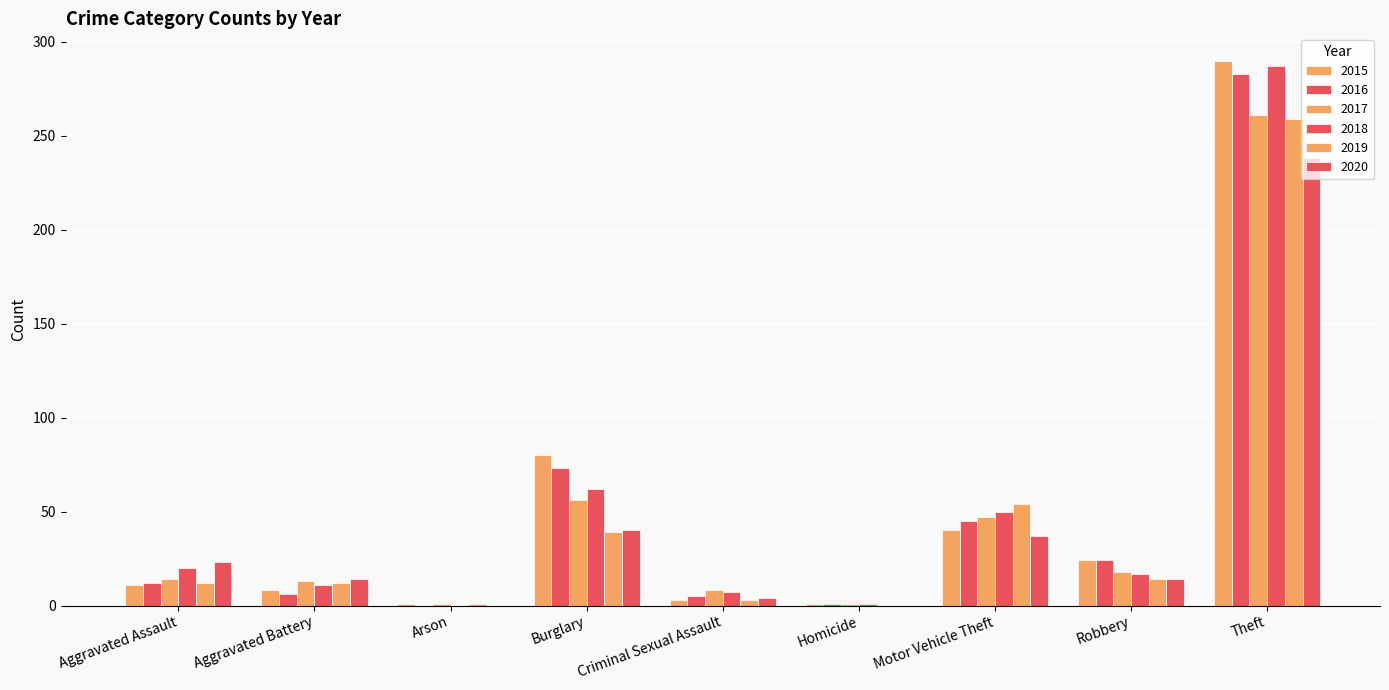

How many distinct data groups are displayed?

6